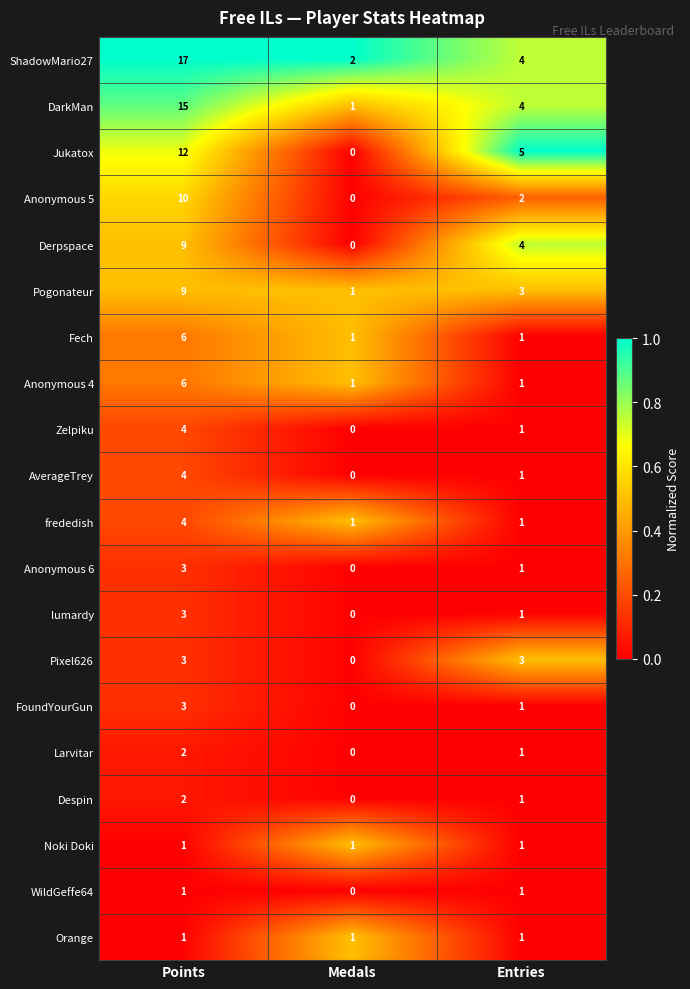

The value of Noki Doki at Entries is 0. True or false?

False